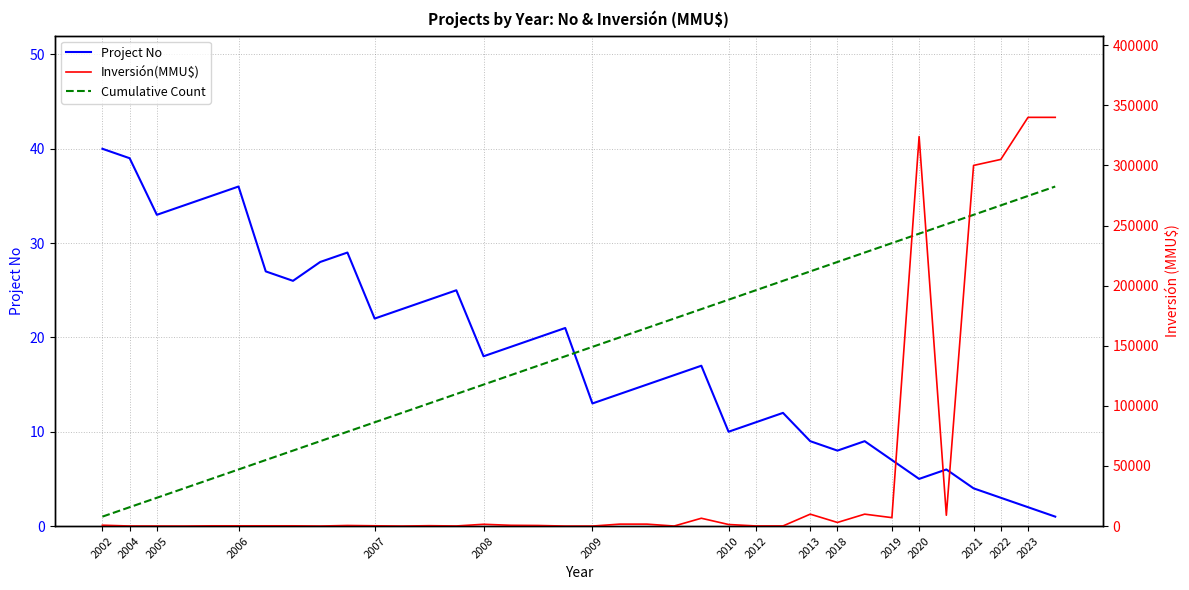

How many distinct data groups are displayed?

3